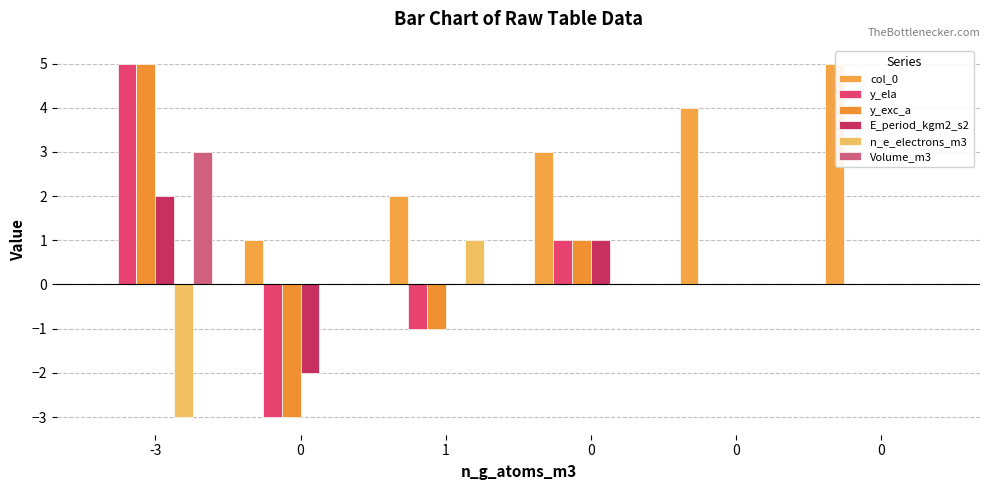

True or false: col_0 has a value of 1 at 0.

True